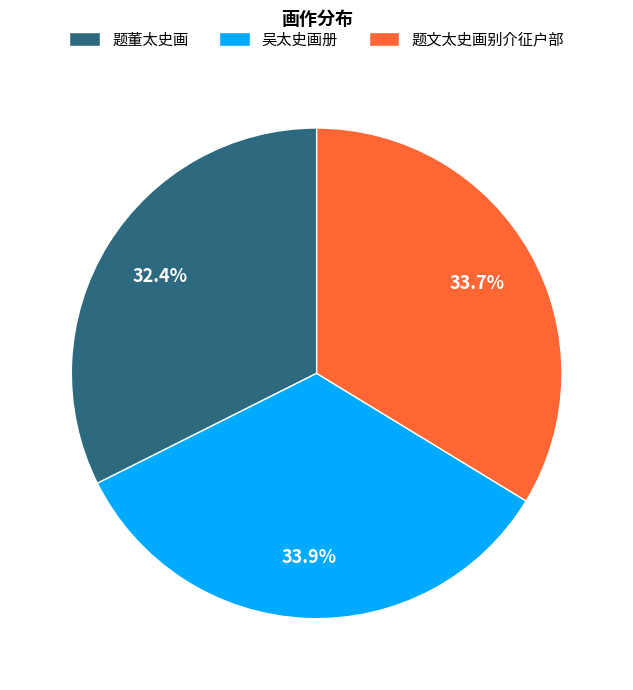

To the nearest percent, what is the average slice percentage?

33%